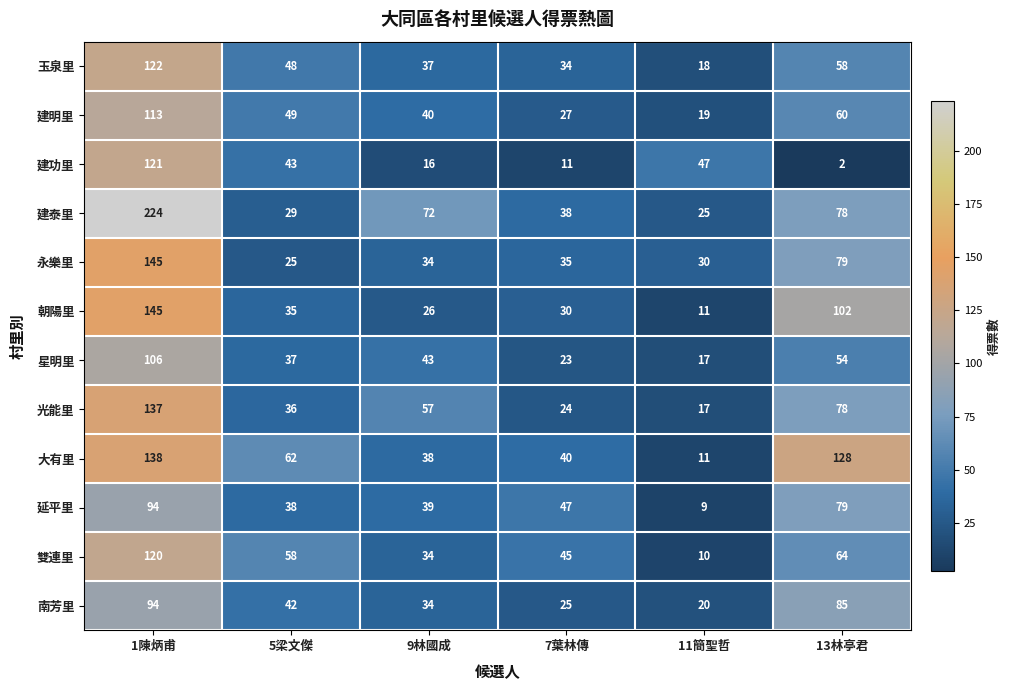

What is the difference between the second highest and second lowest values in the 雙連里 series?

30